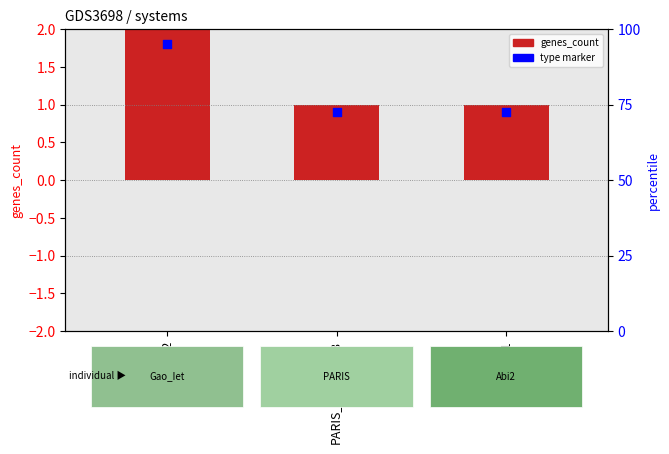

Which series has the largest total across all categories?

genes_count